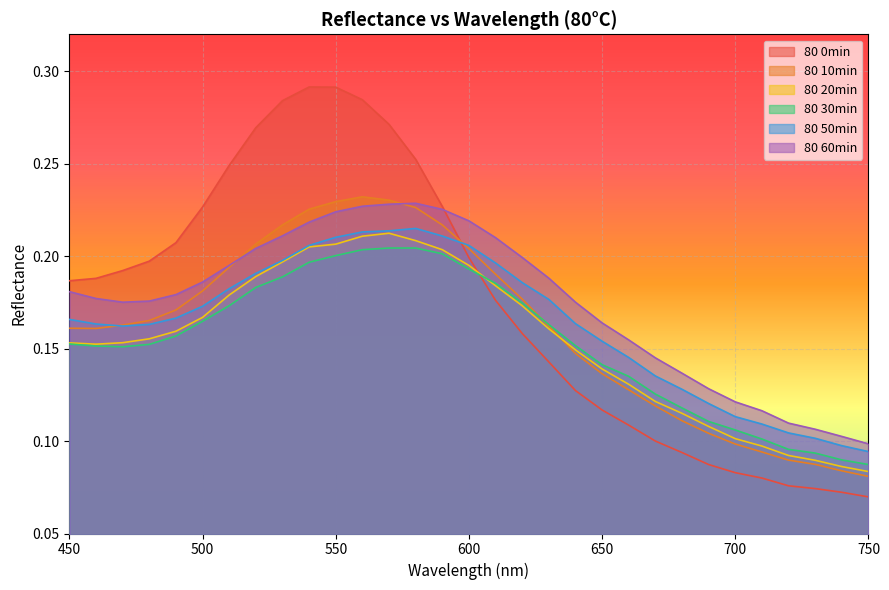

Which series ends up on top after the final intersection of 80 10min and 80 30min?

80 30min